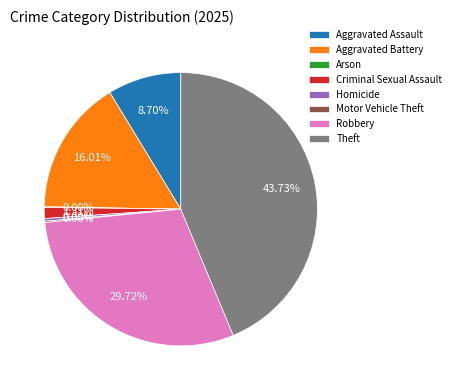

Which slice is the largest?

Theft